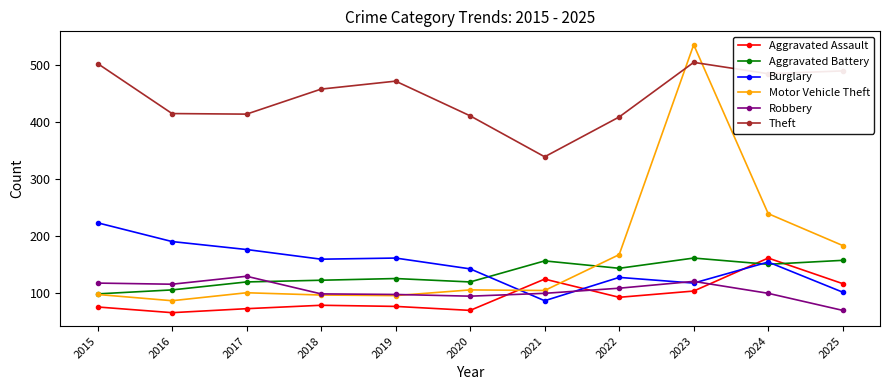

Is the value of Burglary at 2021 greater than the value of Aggravated Assault at 2021?

No